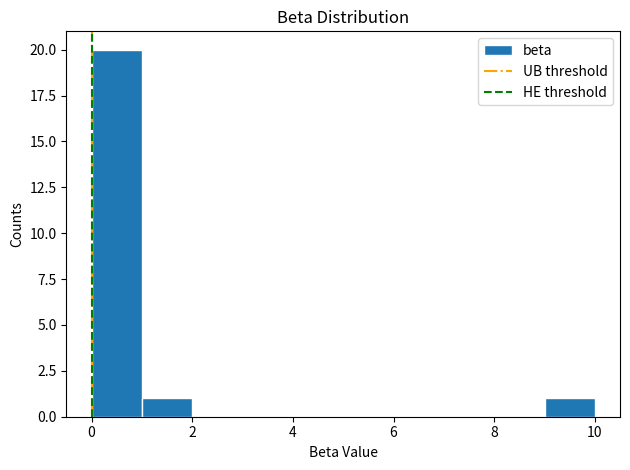

Over which range of the x-axis is the bar tallest?

0 to 1